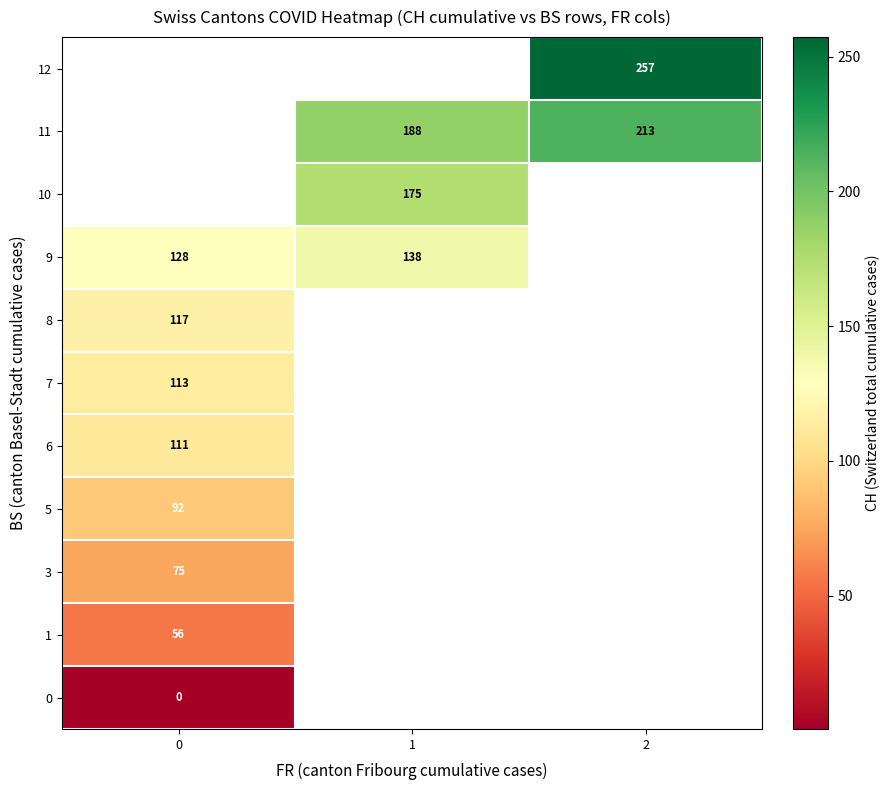

Is it true that 11 equals 88.4 at 2?

False